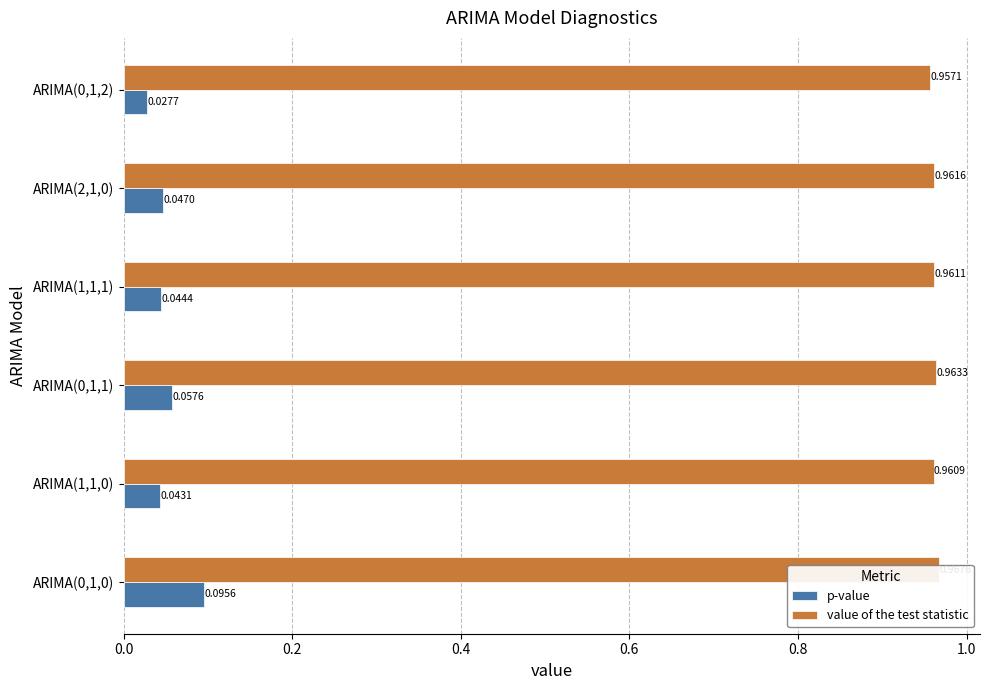

The value of value of the test statistic at ARIMA(0,1,0) is 1.7. True or false?

False